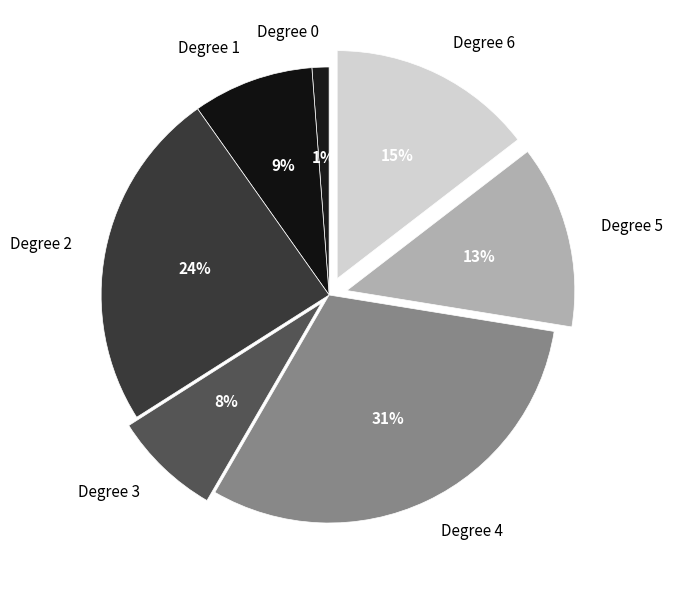

True or false: Degree 4 accounts for 37% of the total.

False